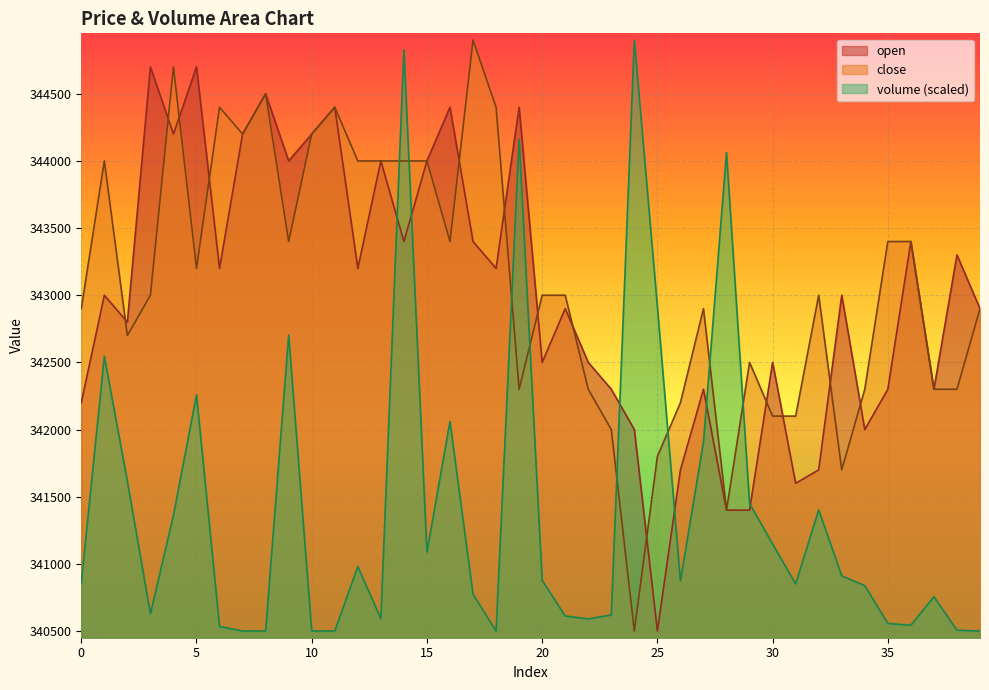

What is the approximate value of volume at 25?

342916.1